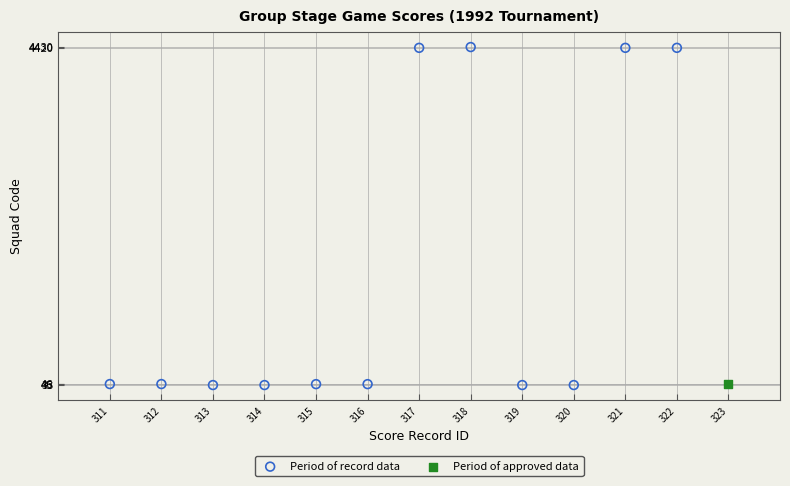

What are all the series names shown in the legend?

Period of record data, Period of approved data